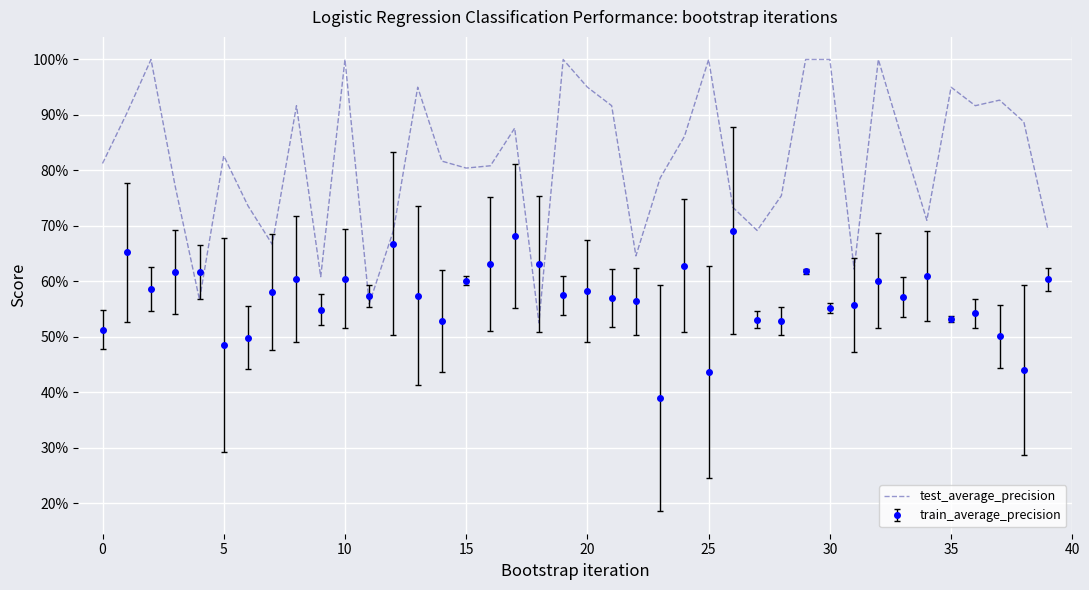

What are all the series names shown in the legend?

test_average_precision, train_average_precision